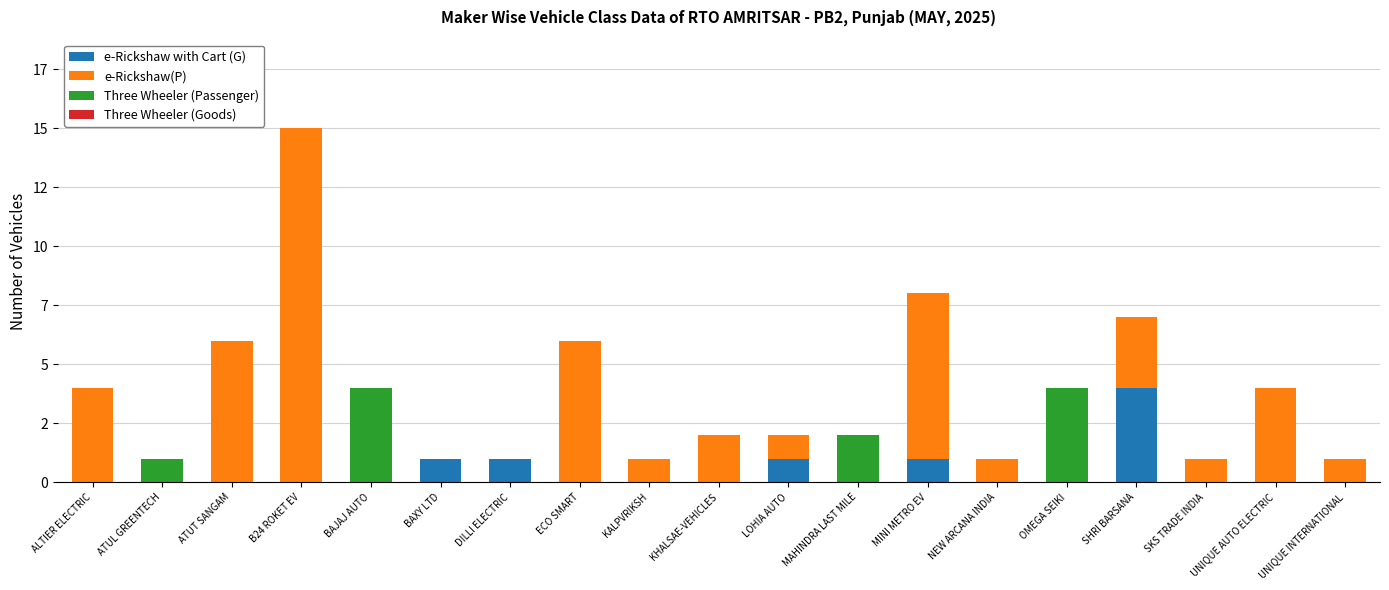

The e-Rickshaw(P) series shows 1 at KALPVRIKSH. True or false?

True